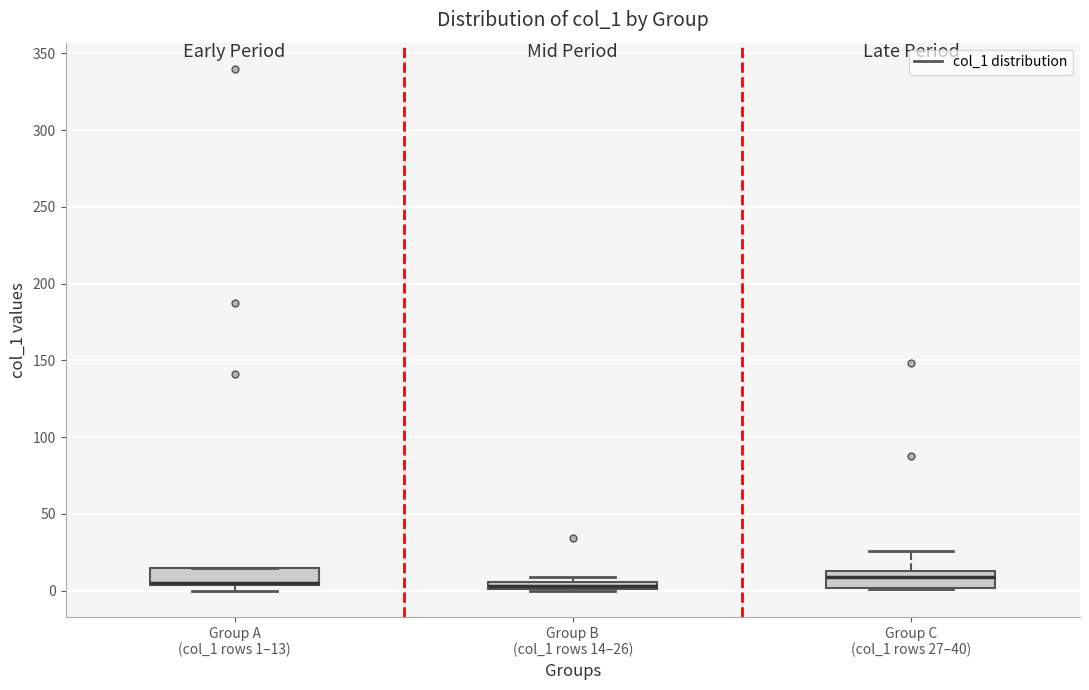

Where is the upper edge of the box for Group C (col_1 rows 27–40) on the y-axis? The values are not printed on the chart, so give them approximately, as read against the axis.

15